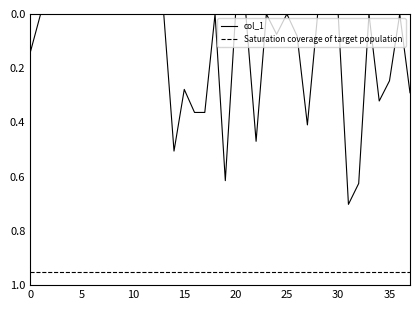

List the series in order of their overall mean, lowest first.

col_1, Saturation coverage of target population